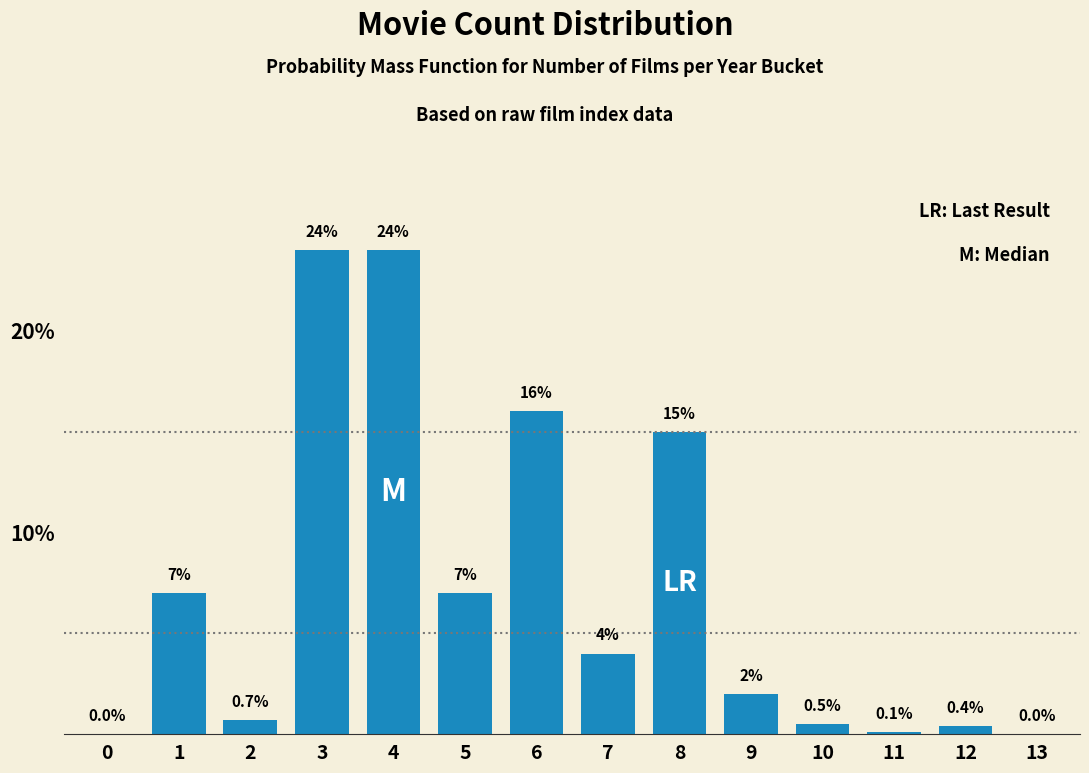

Reading left to right, what are all the values shown in this chart?

0=0.0	1=7.0	2=0.7	3=24.0	4=24.0	5=7.0	6=16.0	7=4.0	8=15.0	9=2.0	10=0.5	11=0.1	12=0.4	13=0.0